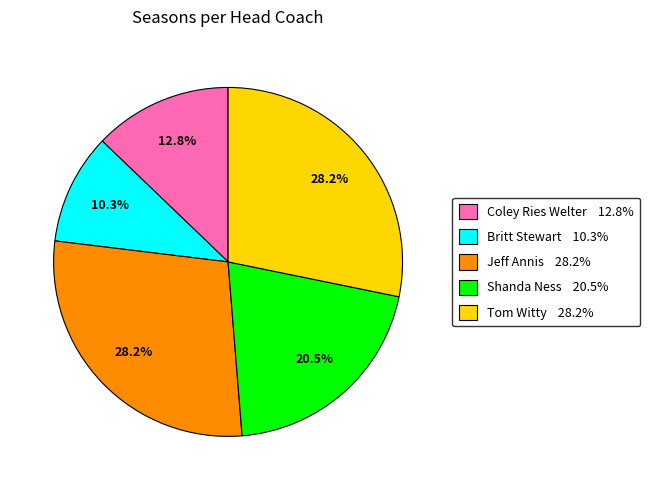

To the nearest percent, what is the average slice percentage?

20%